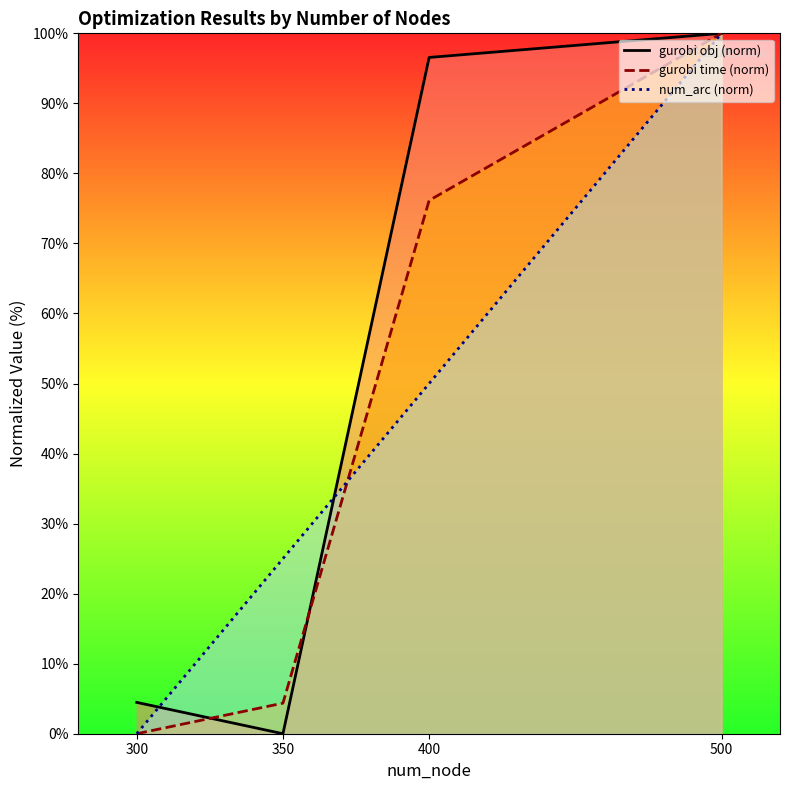

Where is the first local minimum for gurobi obj?

350